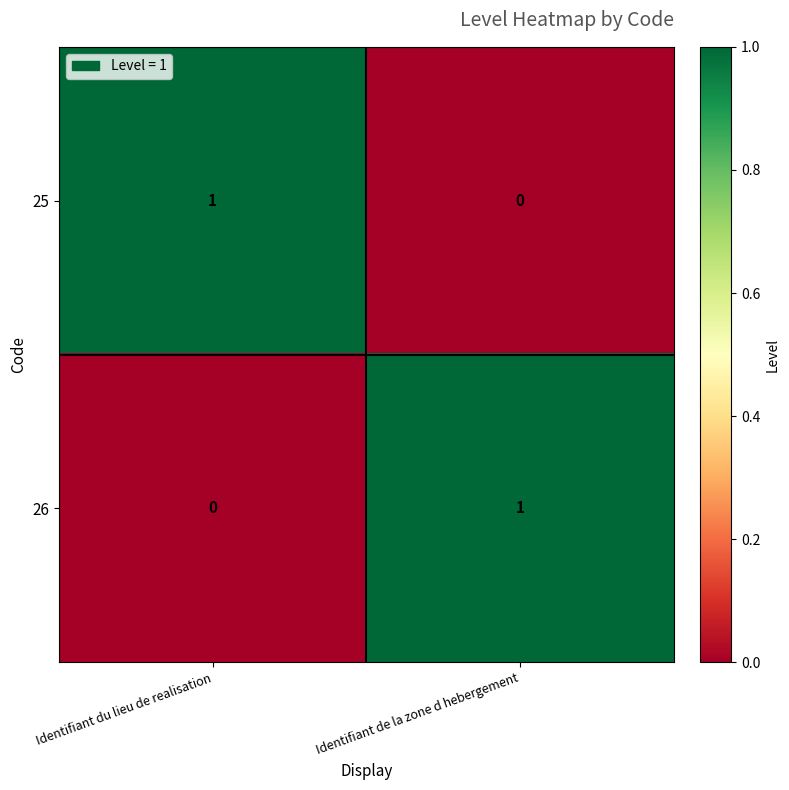

List the labels in order of 25 value, smallest first.

Identifiant de la zone d hebergement, Identifiant du lieu de realisation